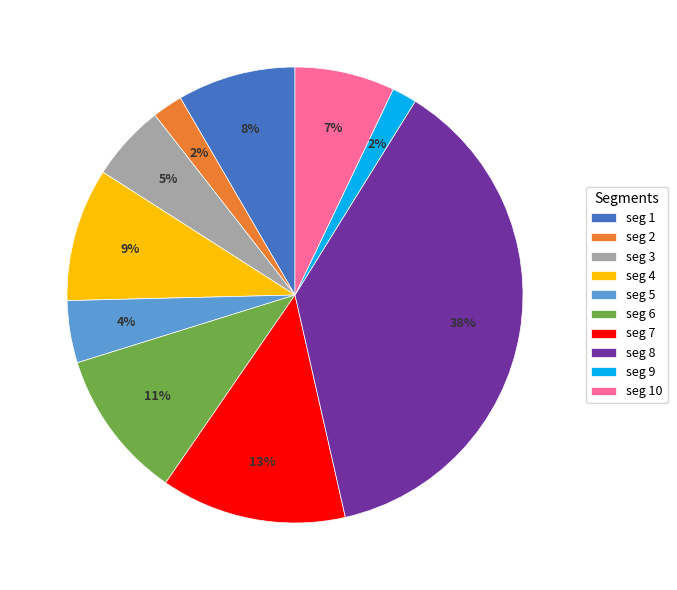

To the nearest percent, what is the difference between the seg 7 and seg 2 slice percentages?

11%